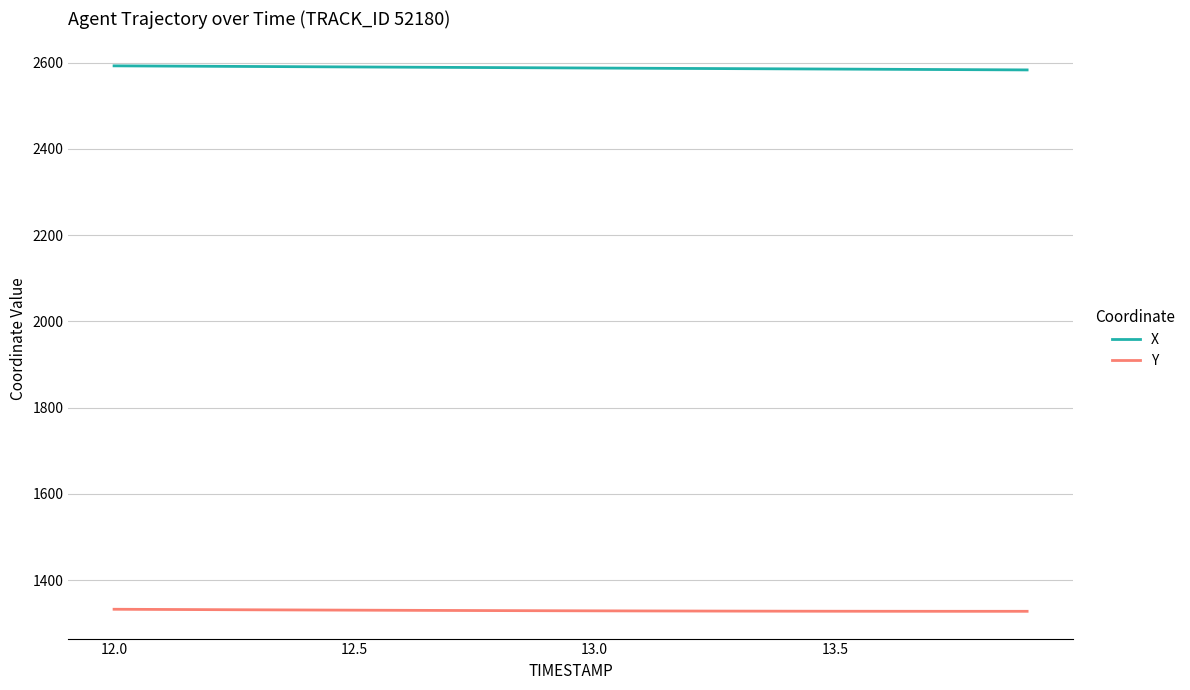

What are all the series names shown in the legend?

X, Y